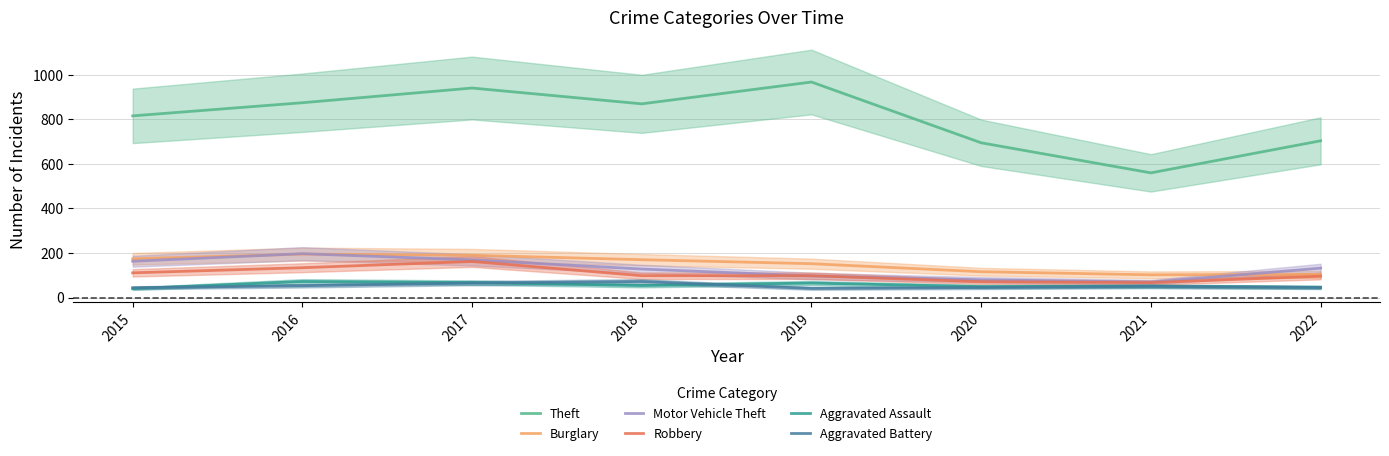

Where is Motor Vehicle Theft nearest to the value 133?

2022